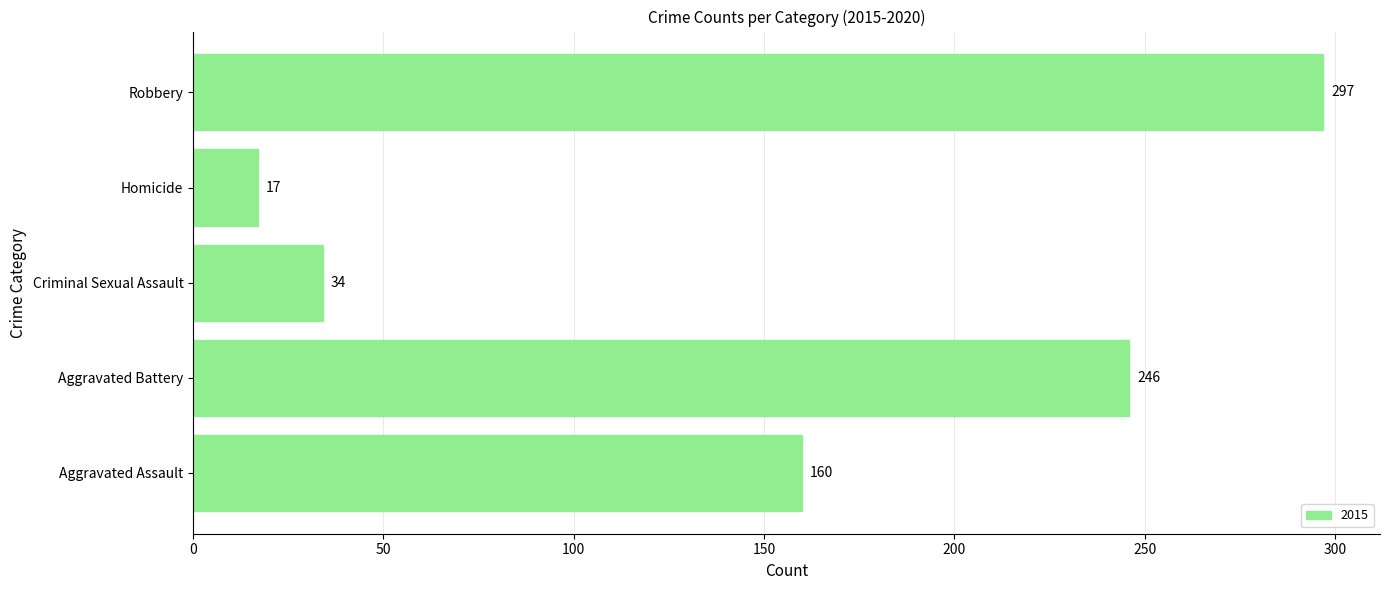

Is it true that the value at Aggravated Assault is 160?

True